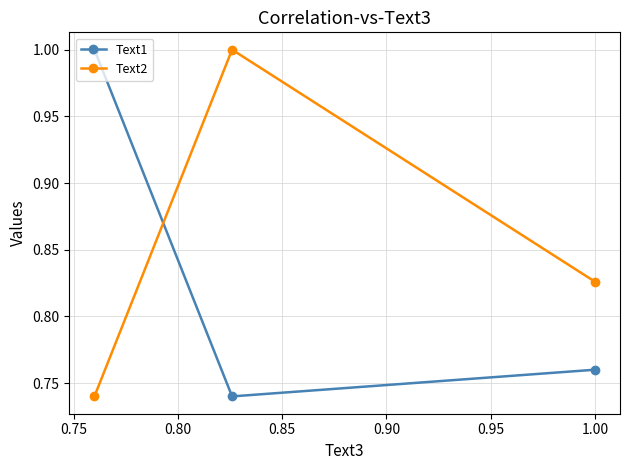

What are all the series names shown in the legend?

Text1, Text2